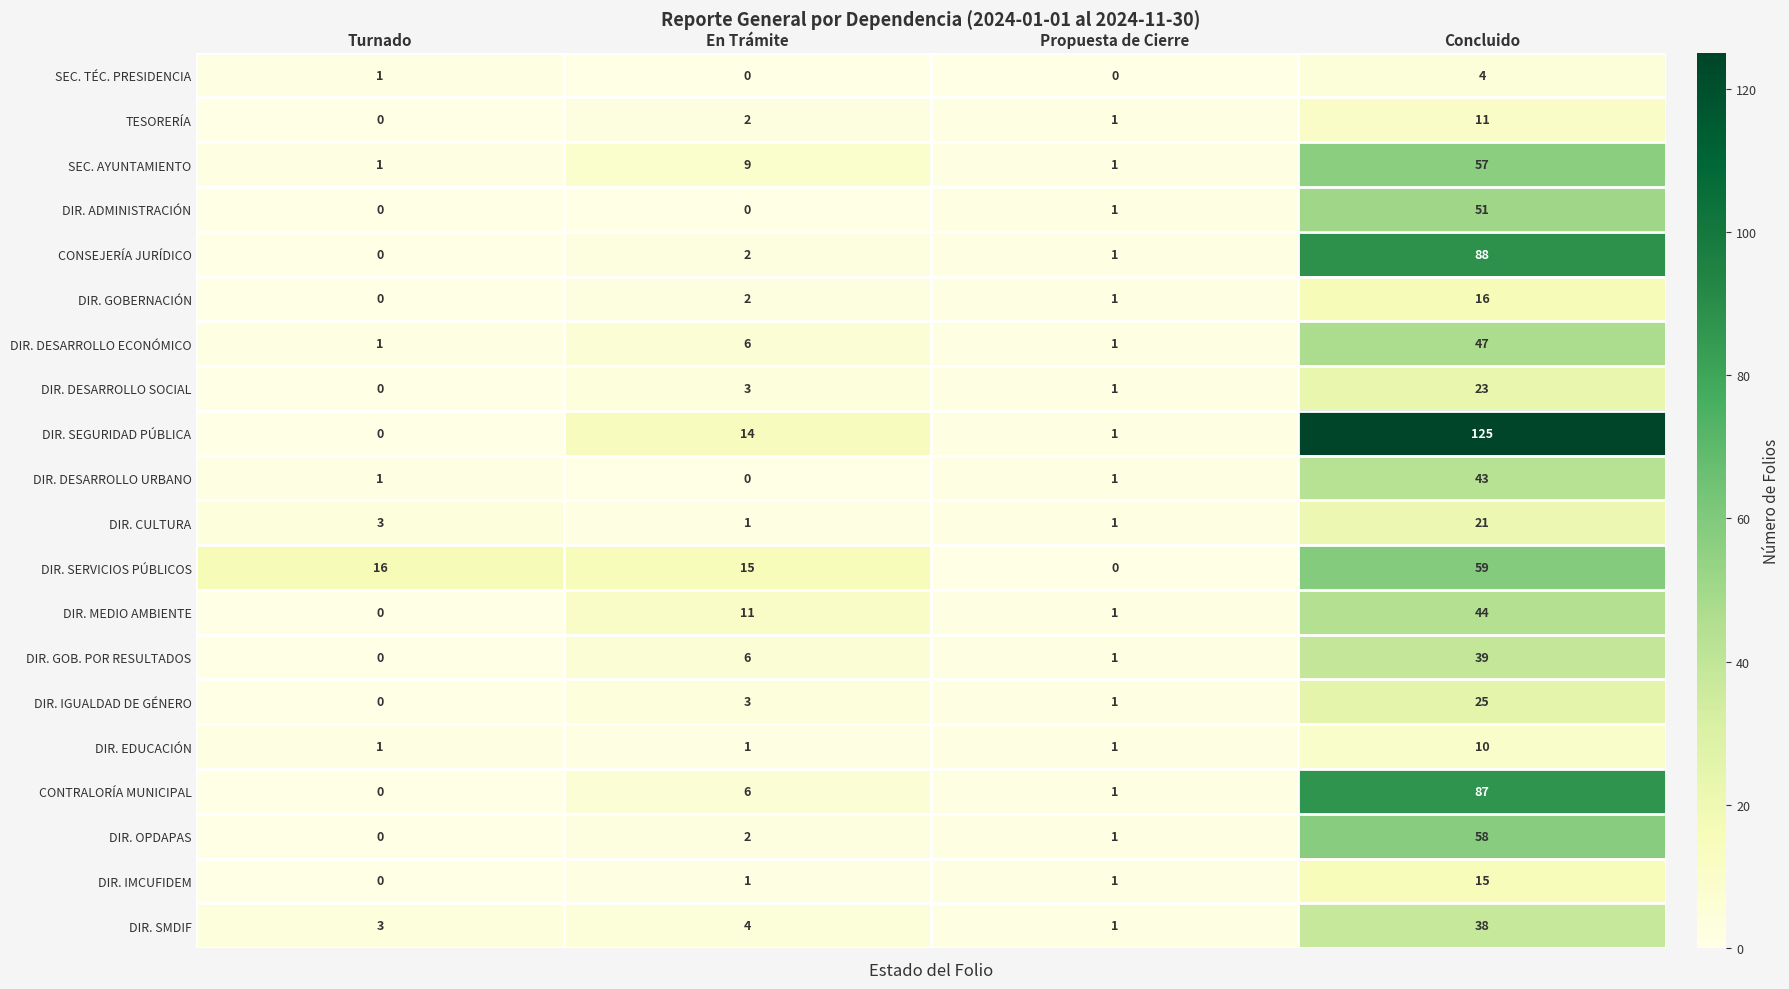

What is the difference between the maximum and minimum values in the DIR. IMCUFIDEM series?

15